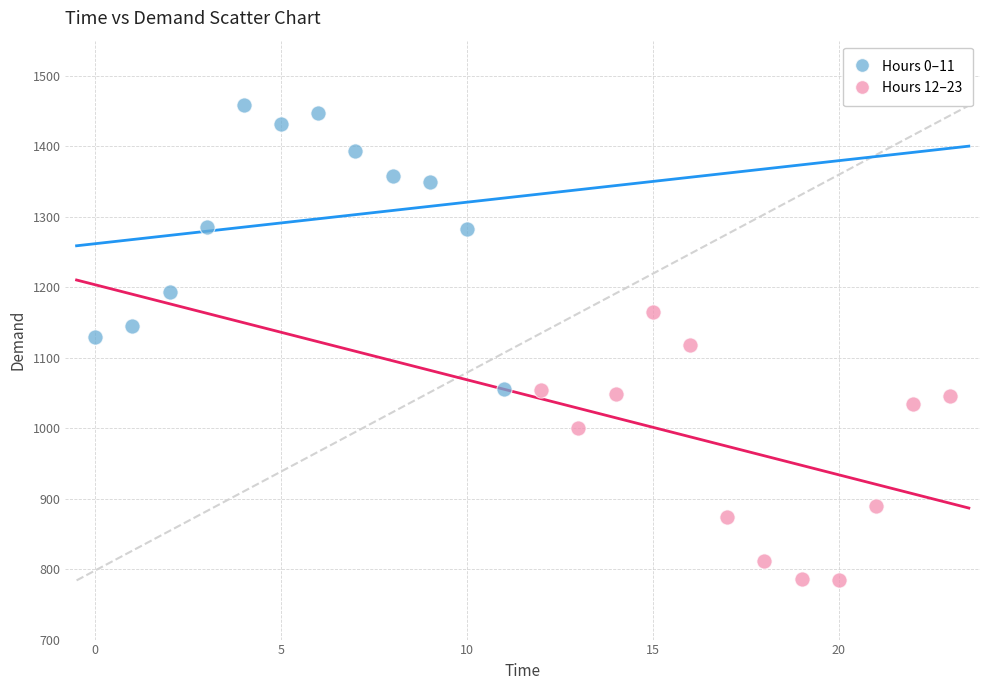

Which series contains the highest Y value?

Hours 0–11